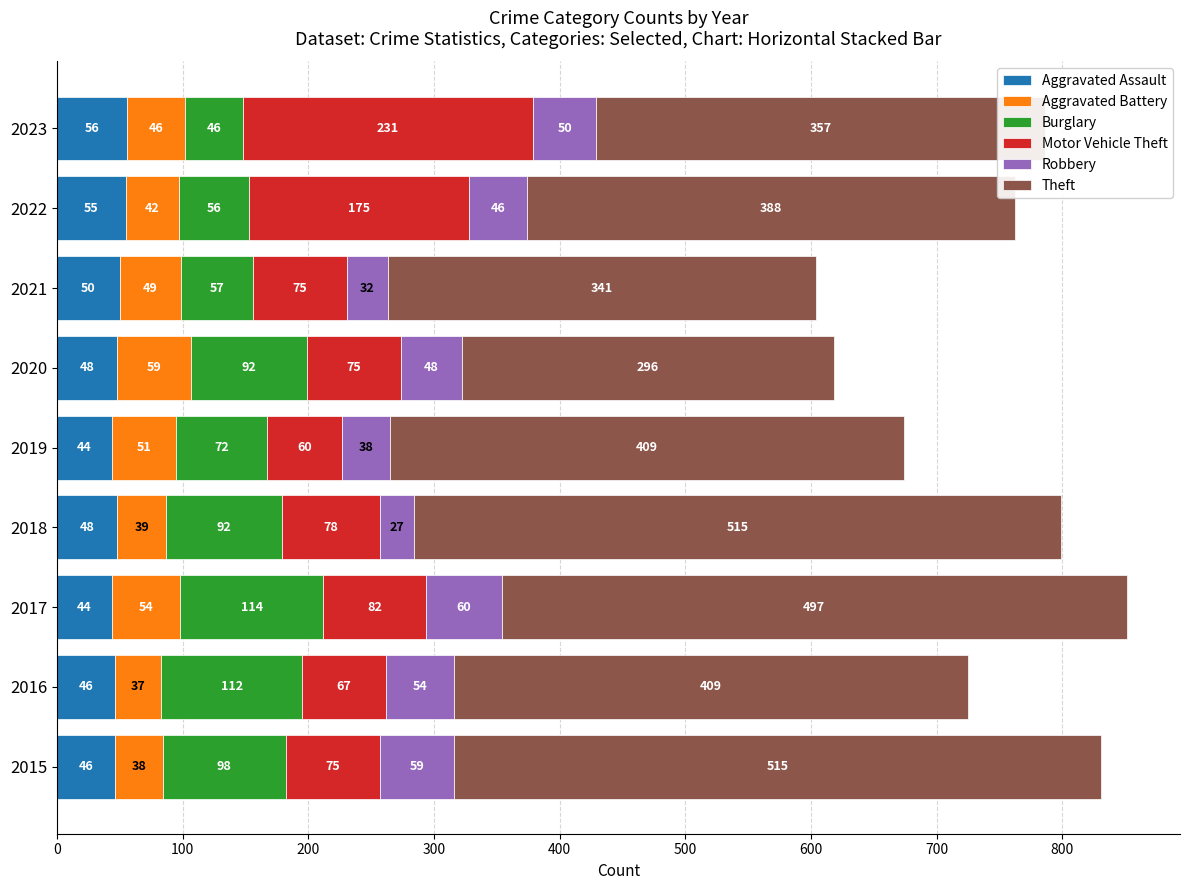

At which label does Aggravated Assault reach its peak?

2023